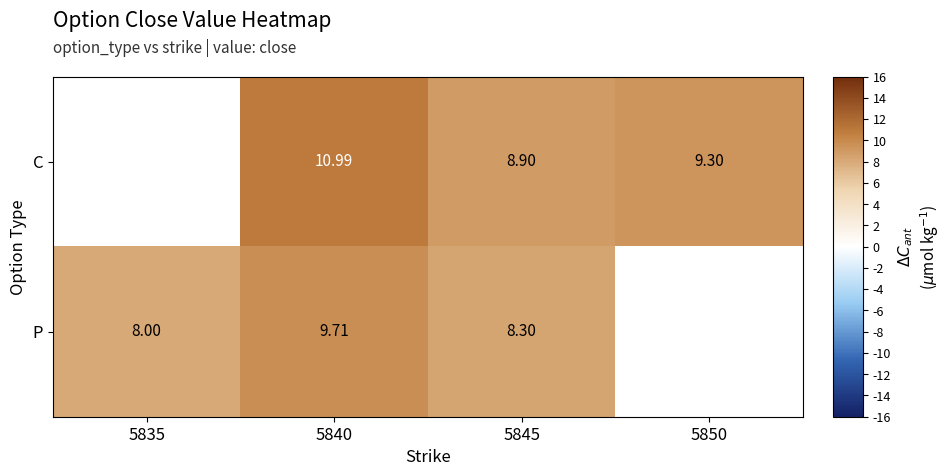

What is the maximum value shown in the chart?

11.0